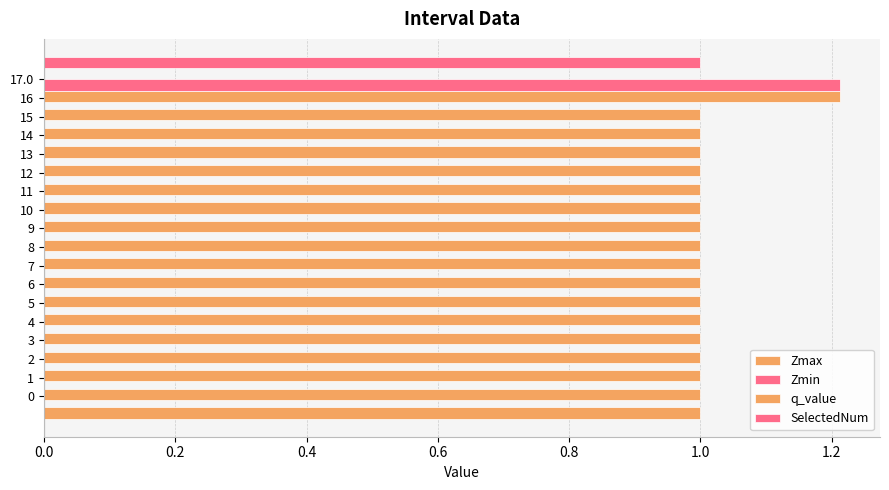

Are the bars horizontal?

Yes